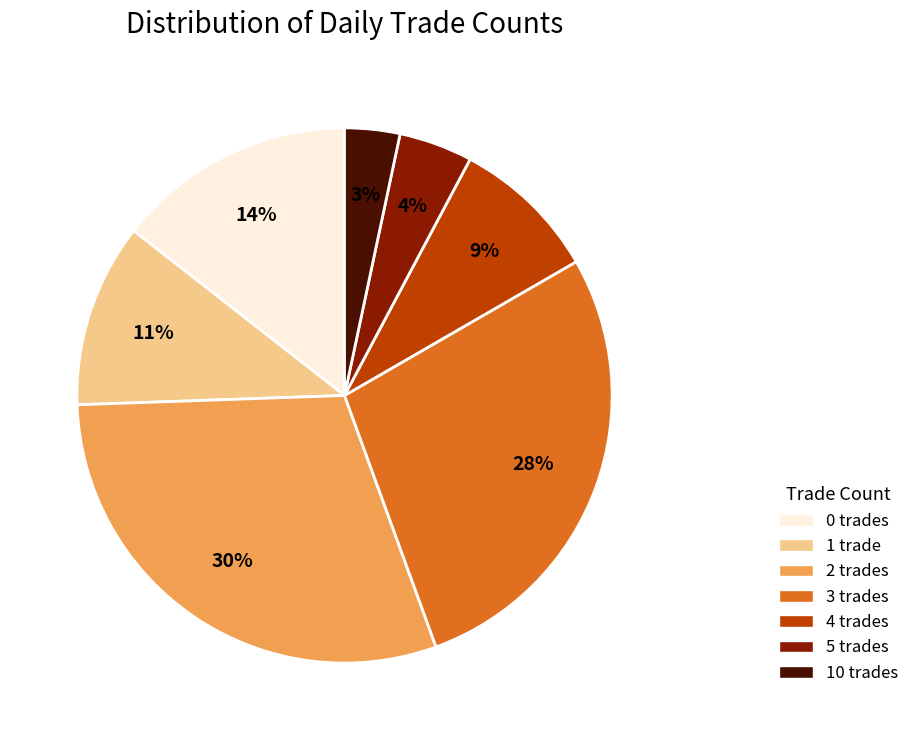

Is there a majority slice in this chart?

No